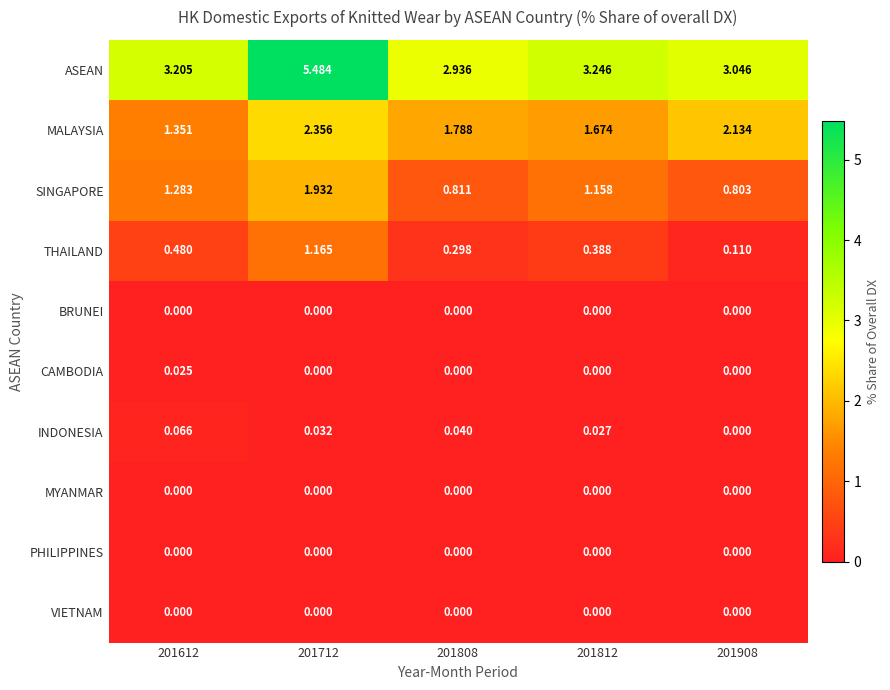

At how many categories does at least one series exceed 4?

1